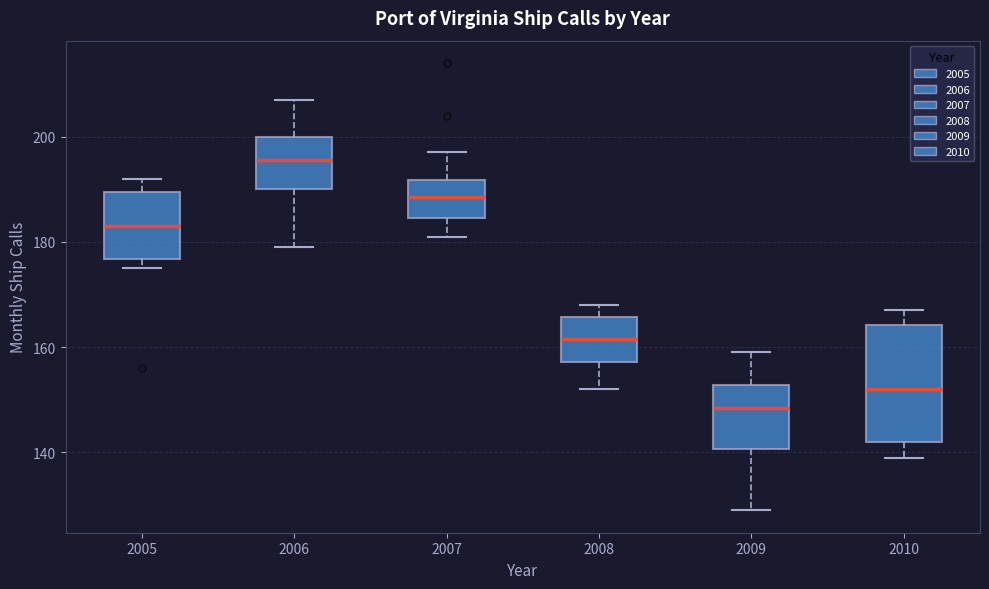

Reading left to right, transcribe this box plot: for each box, give where its median line is, the range the box spans, and where its two whiskers end, as read against the y-axis. The values are not printed on the chart, so give them approximately, as read against the axis.

2005: median 184, box 176 to 190, whiskers 176 (just below the box's lower edge) to 192
2006: median 196, box 190 to 200, whiskers 180 to 208
2007: median 188, box 184 to 192, whiskers 182 to 198
2008: median 162, box 158 to 166, whiskers 152 to 168
2009: median 148, box 140 to 152, whiskers 130 to 160
2010: median 152, box 142 to 164, whiskers 140 to 168